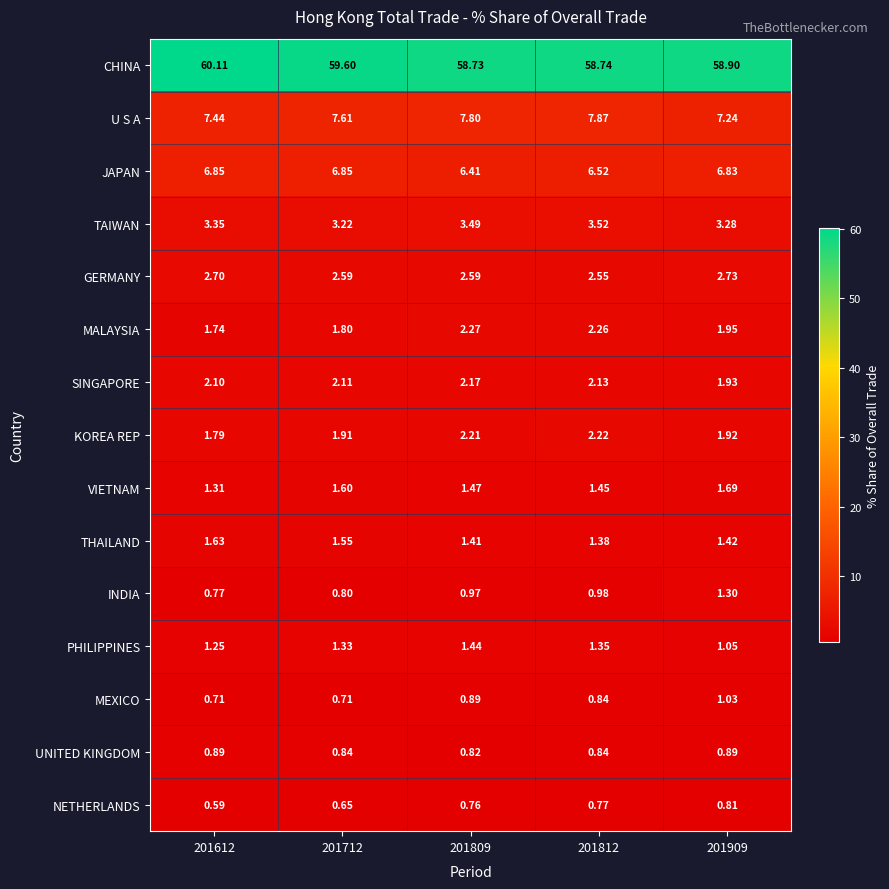

What is the greatest value displayed?

60.1